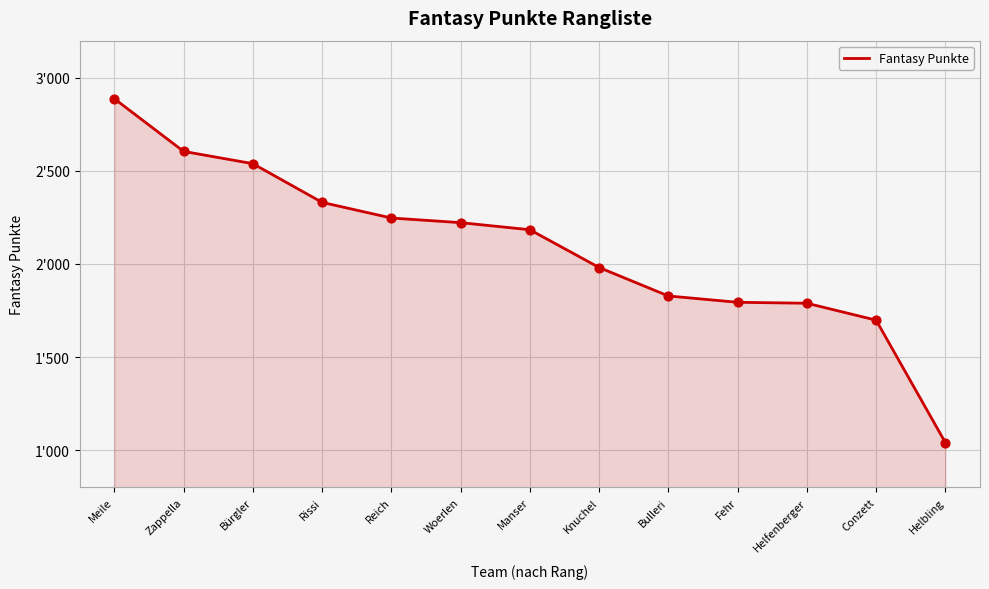

What is the ratio of the value at Reich to the value at Zappella?

0.9